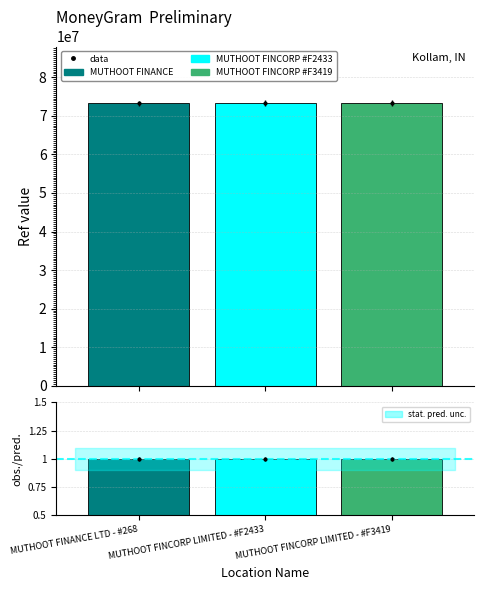

Which has a higher value, MUTHOOT FINCORP LIMITED - #F2433 or MUTHOOT FINCORP LIMITED - #F3419?

MUTHOOT FINCORP LIMITED - #F3419